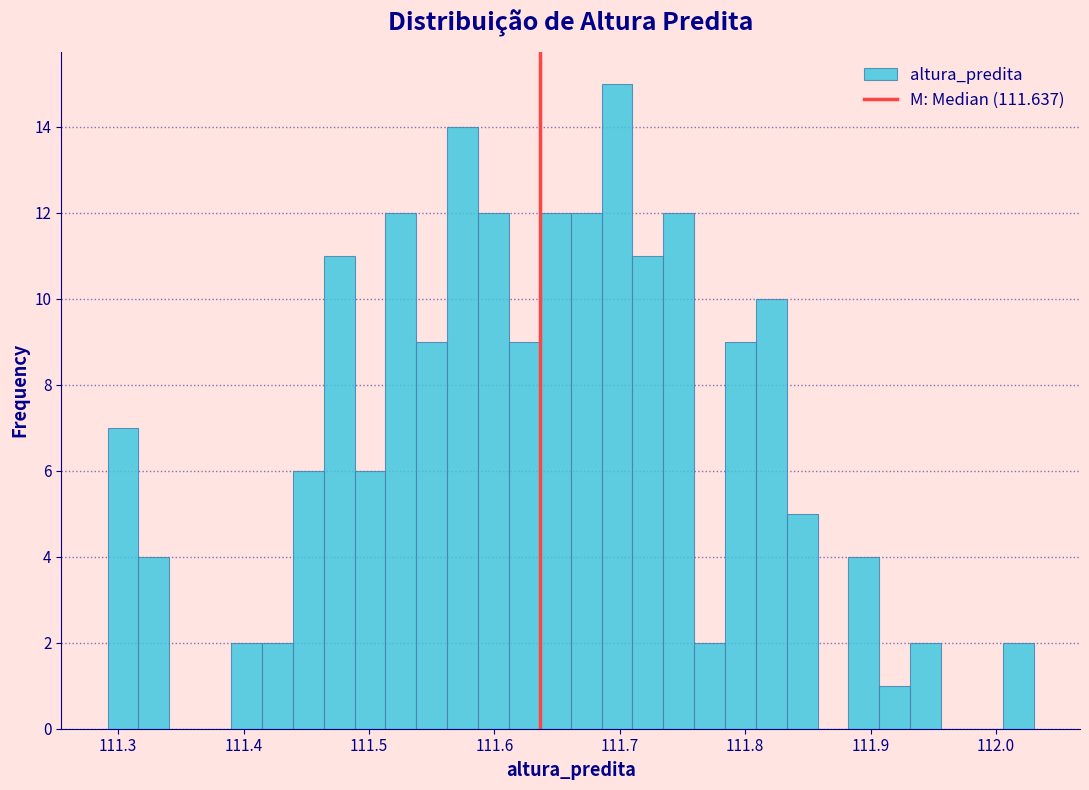

Around what value on the x-axis is the tallest bar? Give the approximate position of its centre, as read against the axis.

111.70